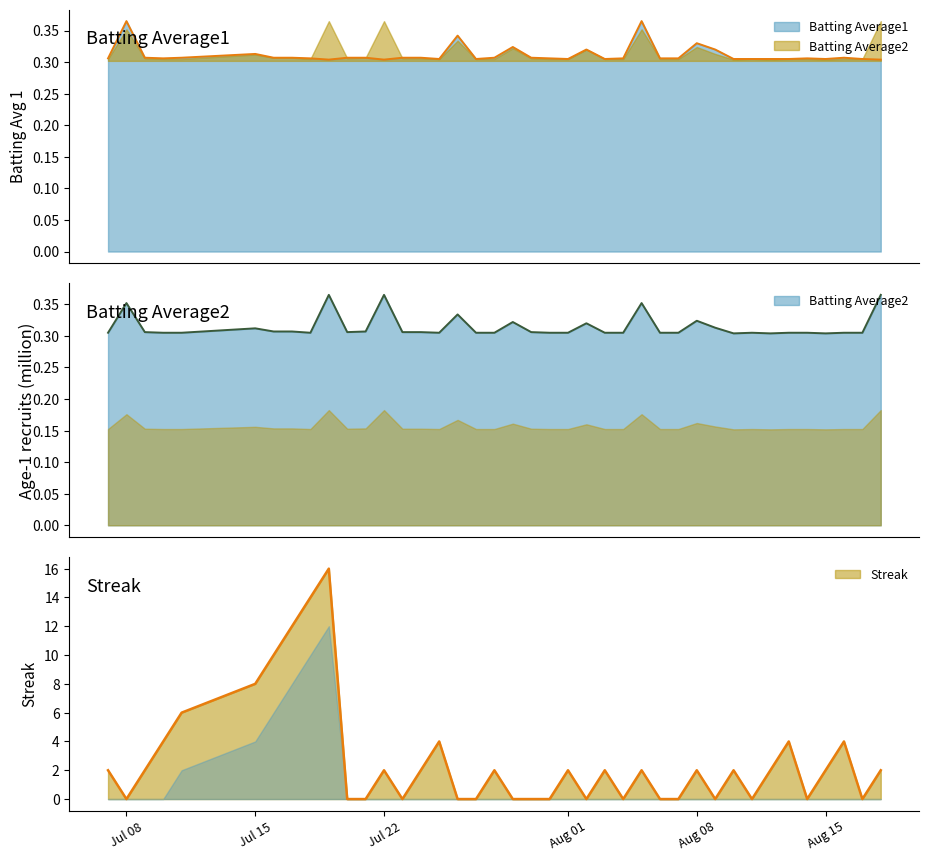

Reading left to right, list all the values displayed in this chart.

Batting Average1: 0.3	0.4	0.3	0.3	0.3	0.3	0.3	0.3	0.3	0.3	0.3	0.3	0.3	0.3	0.3	0.3	0.3	0.3	0.3	0.3	0.3	0.3	0.3	0.3	0.3	0.3	0.4	0.3	0.3	0.3	0.3	0.3	0.3	0.3	0.3	0.3	0.3	0.3	0.3	0.3
Batting Average2: 0.3	0.4	0.3	0.3	0.3	0.3	0.3	0.3	0.3	0.4	0.3	0.3	0.4	0.3	0.3	0.3	0.3	0.3	0.3	0.3	0.3	0.3	0.3	0.3	0.3	0.3	0.4	0.3	0.3	0.3	0.3	0.3	0.3	0.3	0.3	0.3	0.3	0.3	0.3	0.4
Streak: 2.0	0.0	2.0	4.0	6.0	8.0	10.0	12.0	14.0	16.0	0.0	0.0	2.0	0.0	2.0	4.0	0.0	0.0	2.0	0.0	0.0	0.0	2.0	0.0	2.0	0.0	2.0	0.0	0.0	2.0	0.0	2.0	0.0	2.0	4.0	0.0	2.0	4.0	0.0	2.0